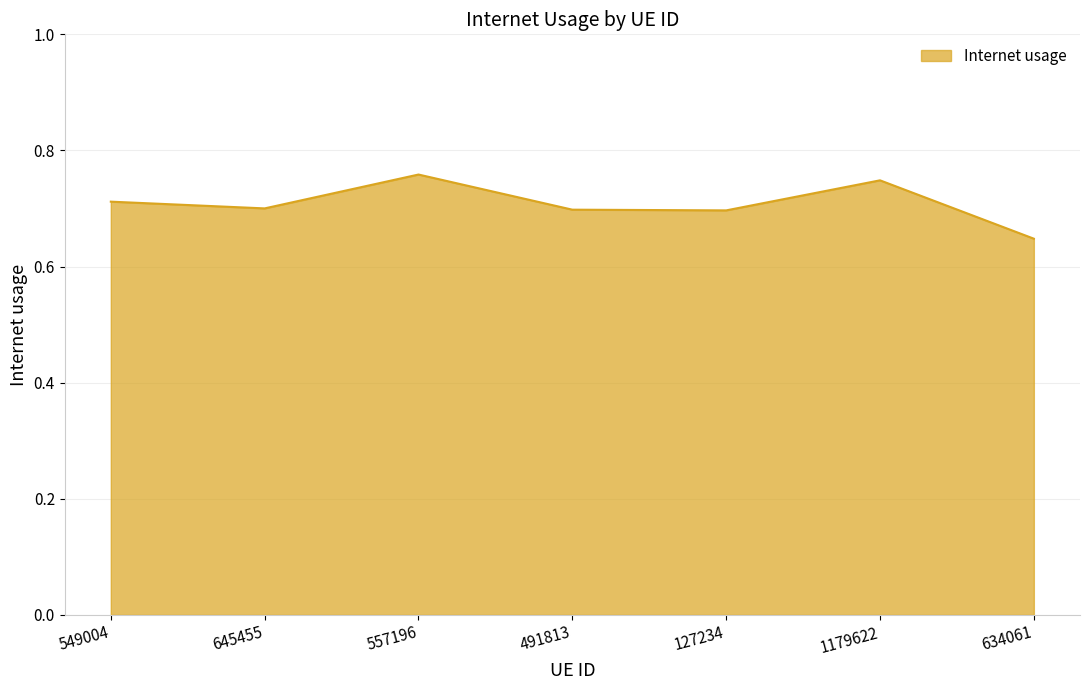

Which label corresponds to the largest value in the chart?

557196